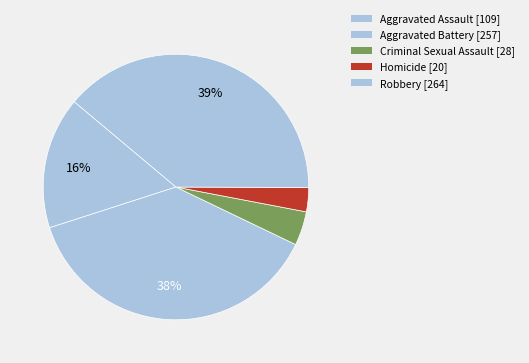

To the nearest percent, what is the difference between the Aggravated Assault and Aggravated Battery slice percentages?

22%